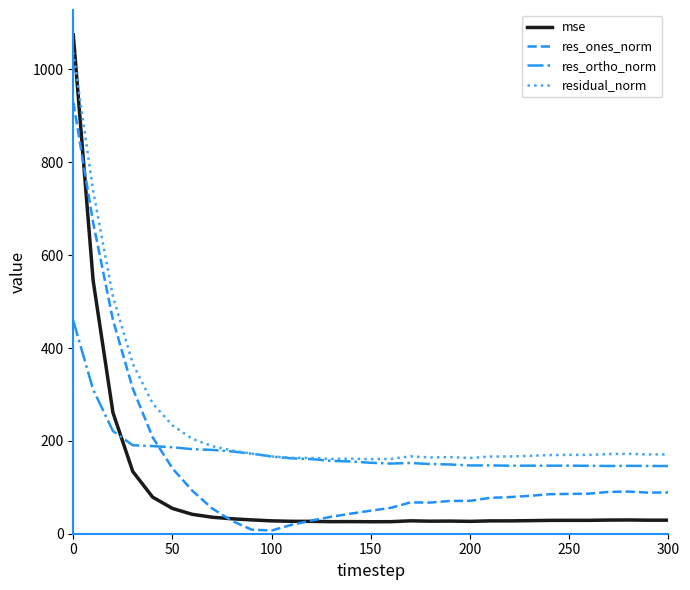

What is the highest value of the res_ones_norm series?

929.5